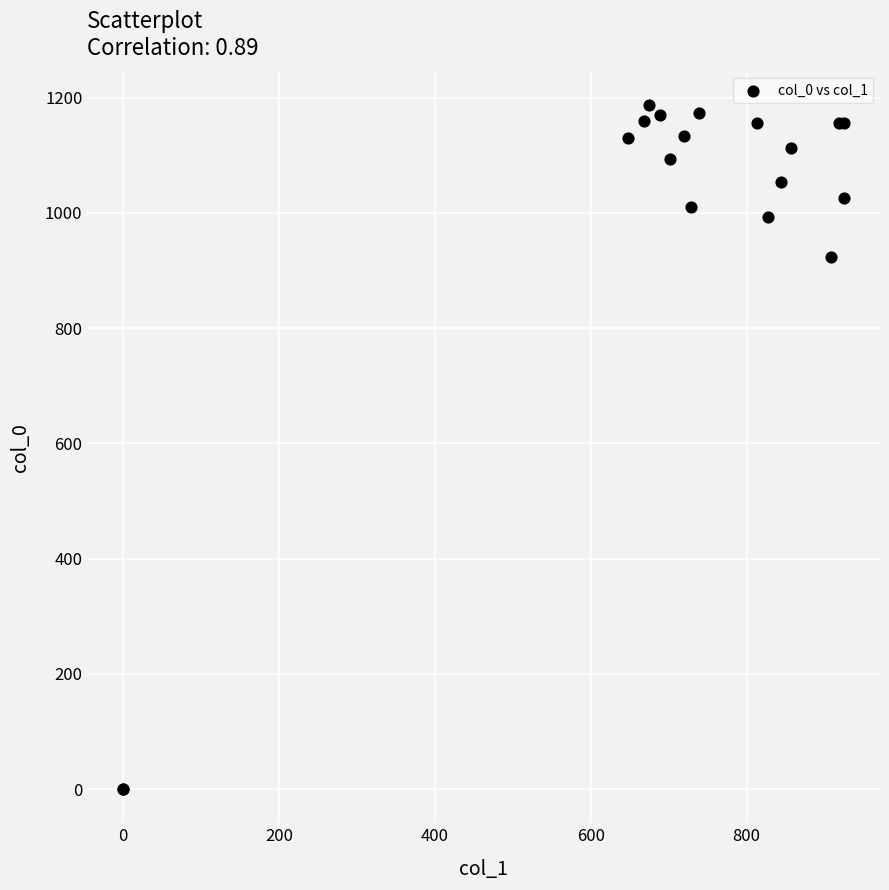

What Y value in the scatter plot is closest to 593?

923.3